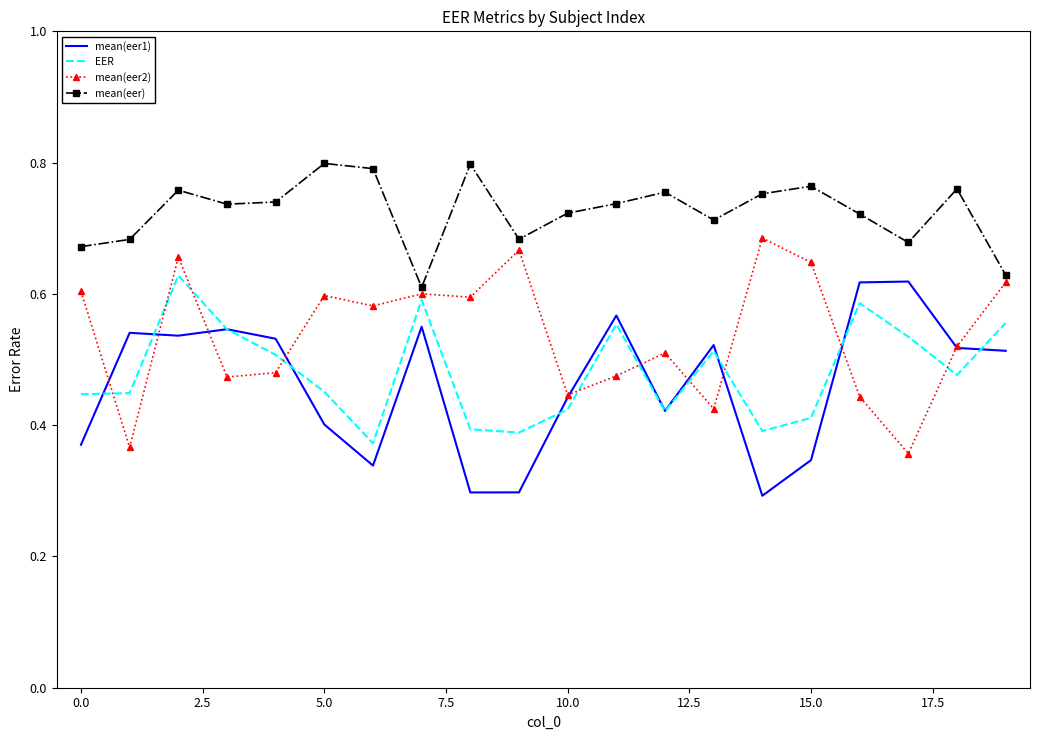

List the series in order of their peak value, highest first.

mean(eer), mean(eer2), EER, mean(eer1)